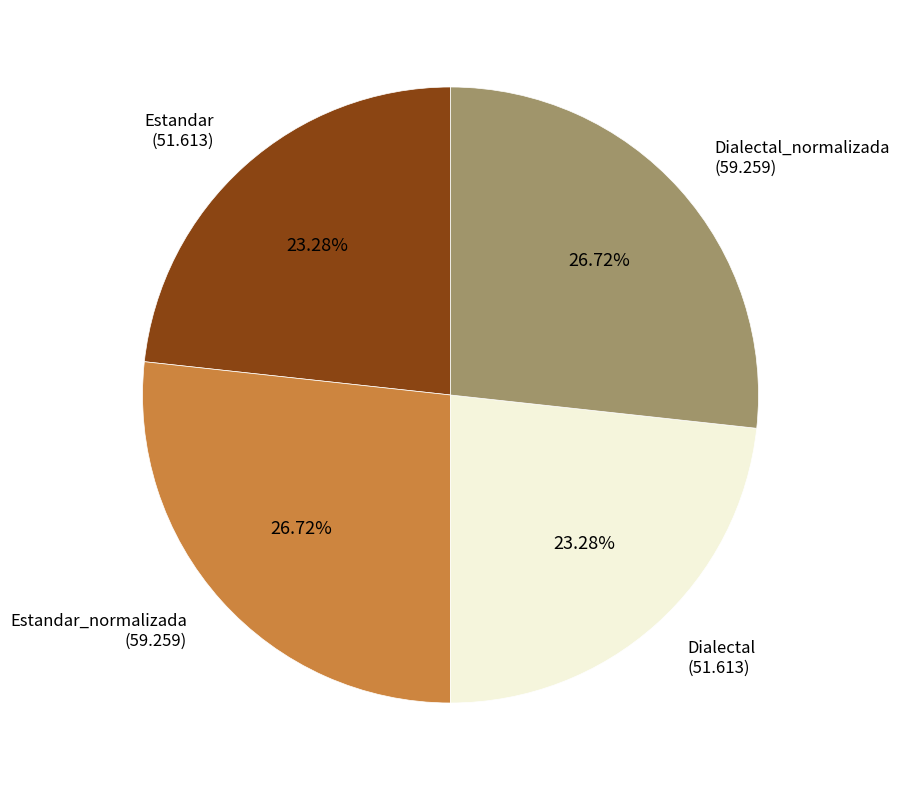

Approximately how many times larger is the value at Estandar_normalizada (59.259) compared to Estandar (51.613)?

1.1